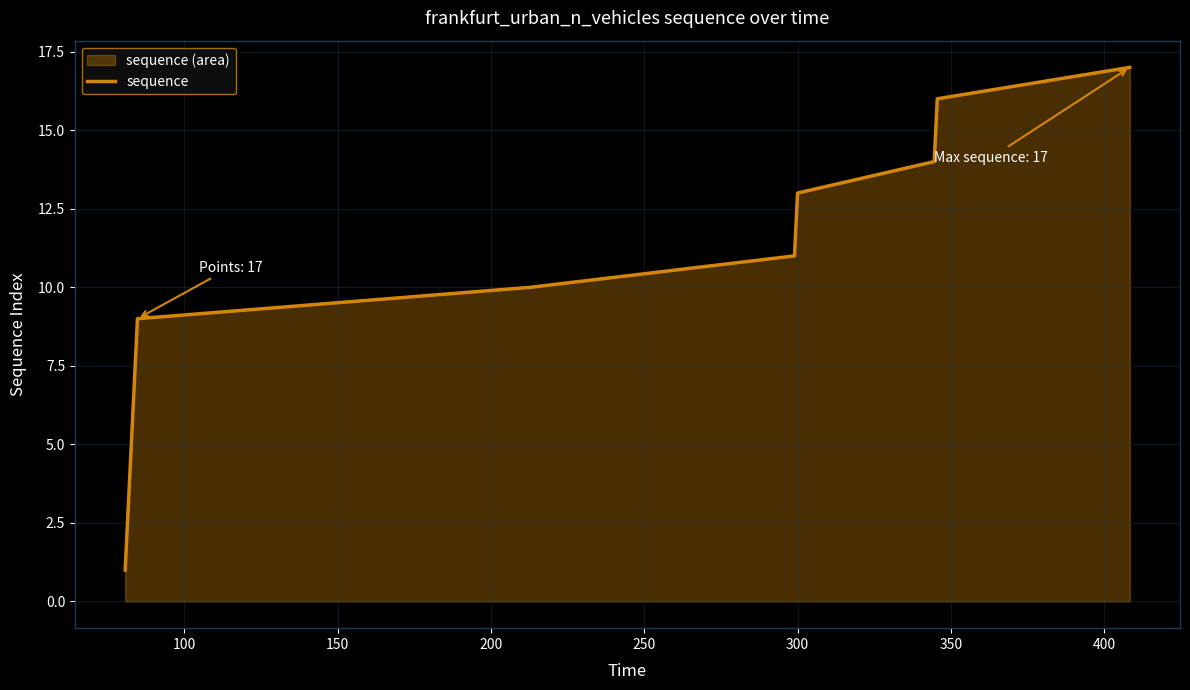

Does the chart display data point markers on the line(s)?

No